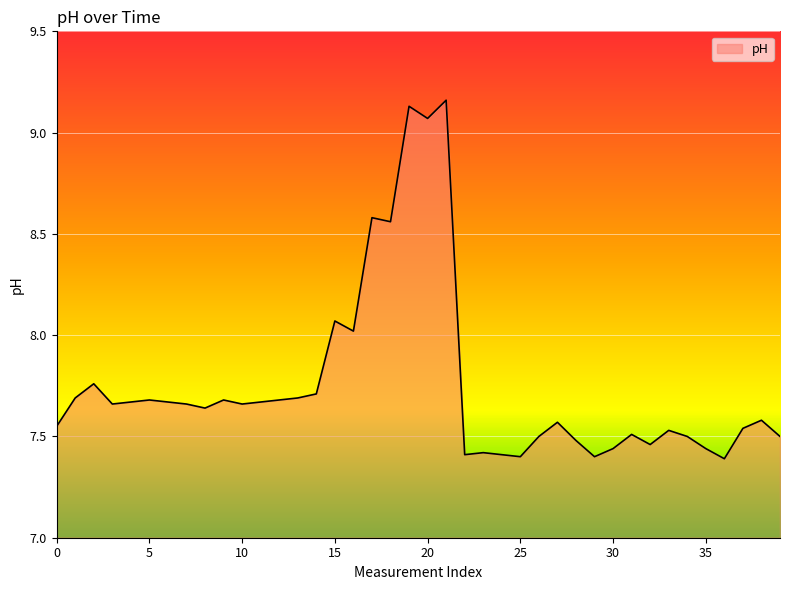

What is the difference between the maximum and minimum values?

1.8